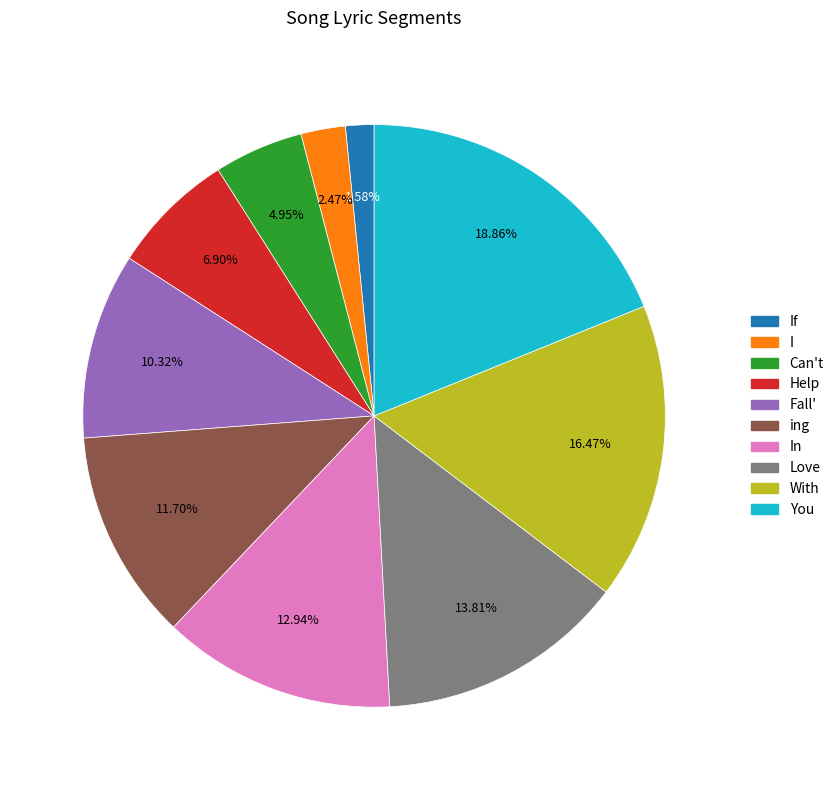

Is there a majority slice in this chart?

No